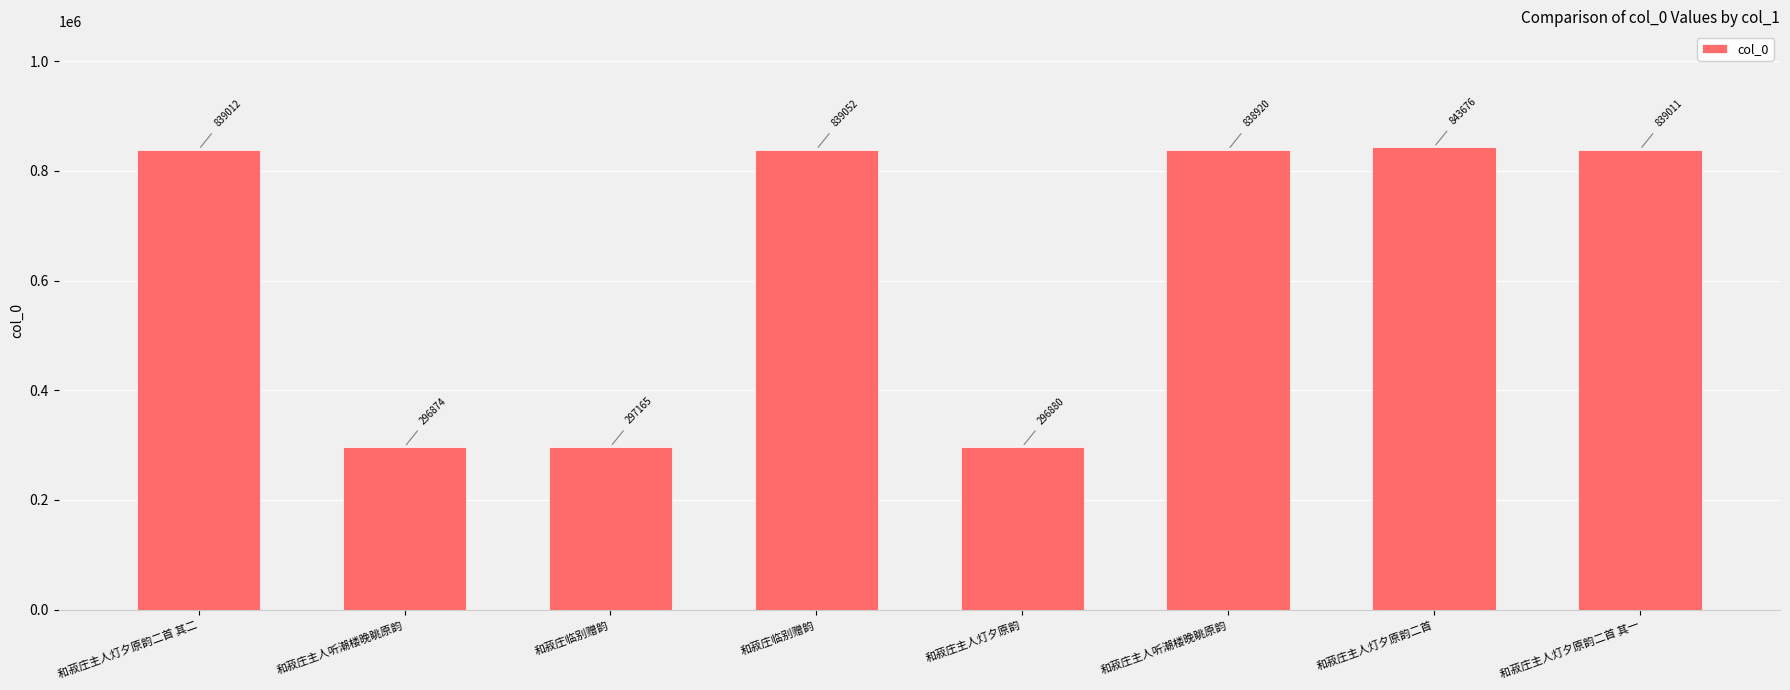

What is the smallest value displayed?

296874